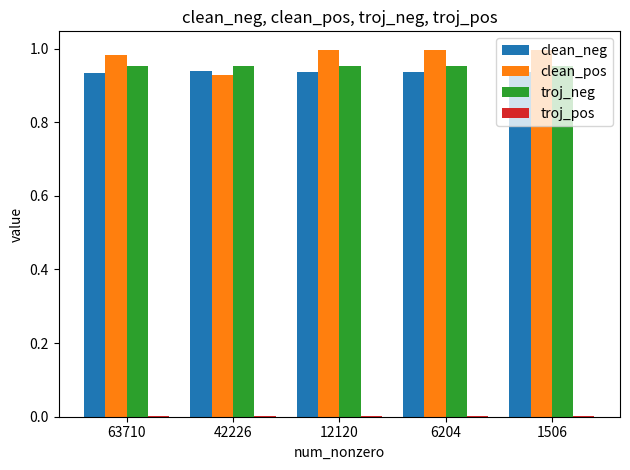

True or false: clean_pos has a value of 1.6 at 42226.

False